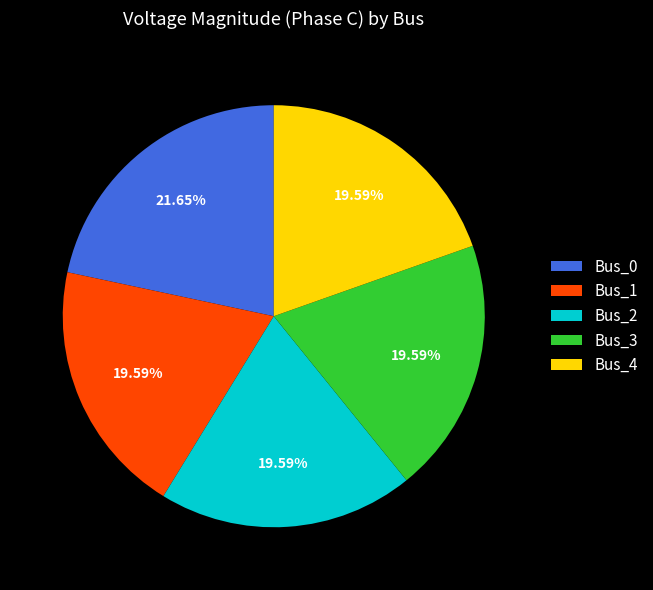

Between Bus_3 and Bus_0, which is larger?

Bus_0